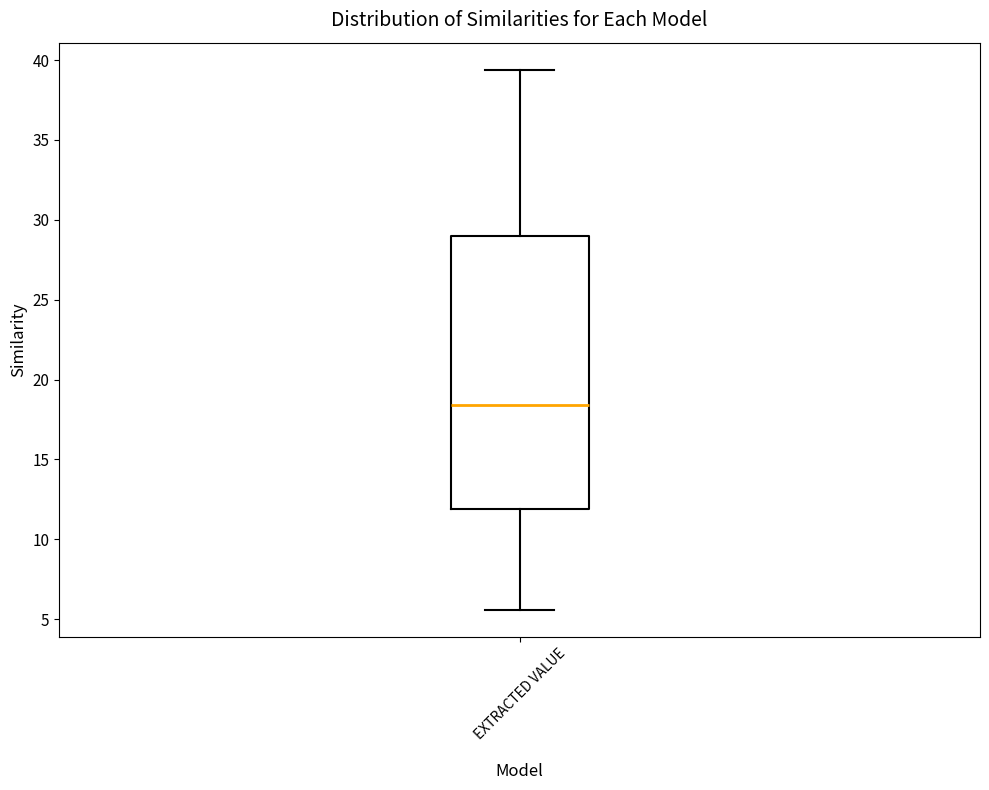

Where does the median line of the box for EXTRACTED VALUE sit on the y-axis? The values are not printed on the chart, so give them approximately, as read against the axis.

18.5